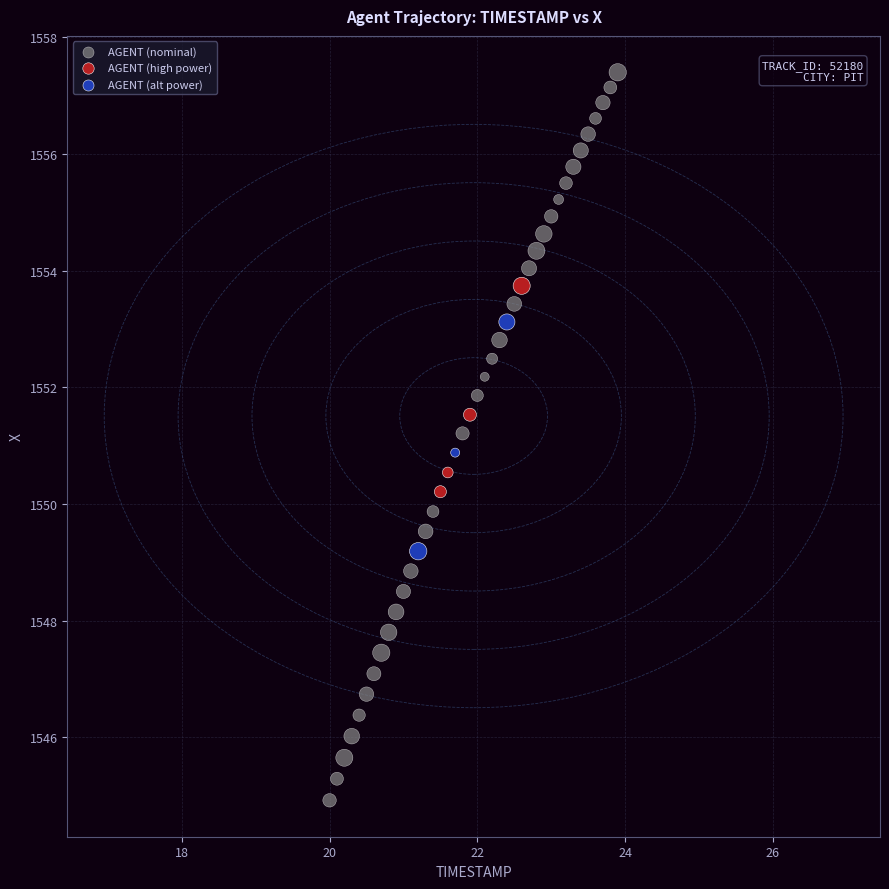

Which series reaches the maximum Y coordinate?

AGENT (nominal)